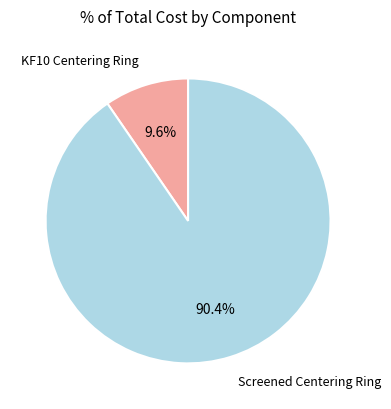

Is there a majority slice in this chart?

Yes